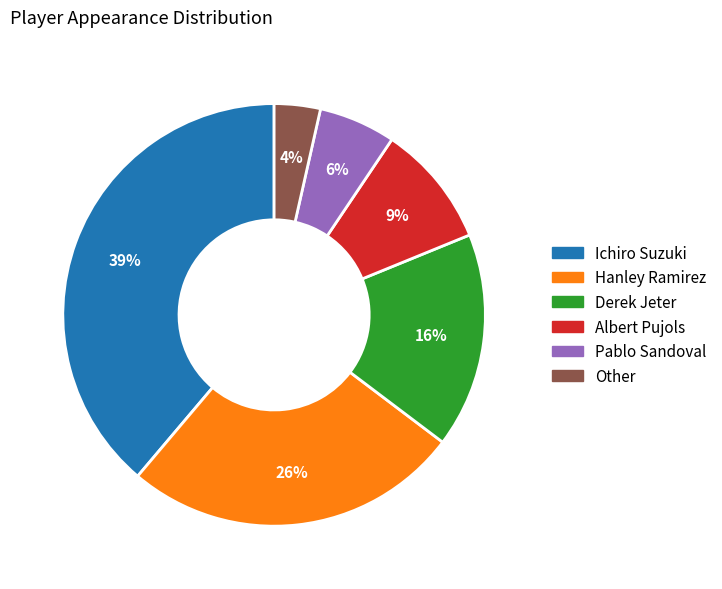

Approximately how many times larger is the value at Hanley Ramirez compared to Ichiro Suzuki?

0.7